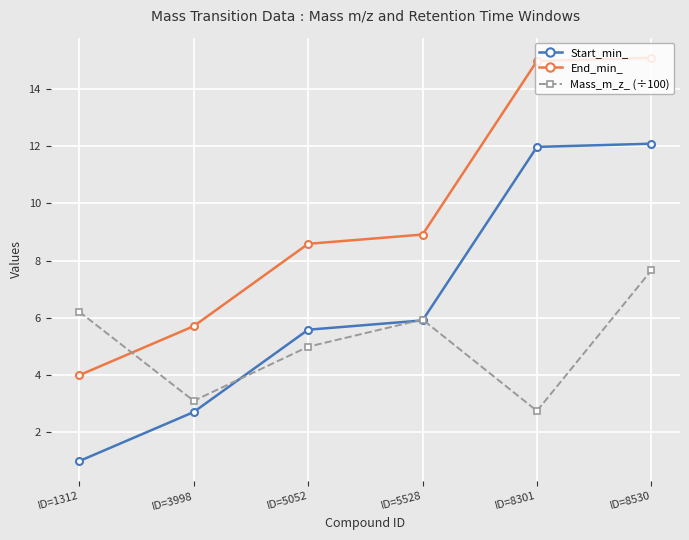

The value of Start_min_ at ID=5052 is 5.6. True or false?

True